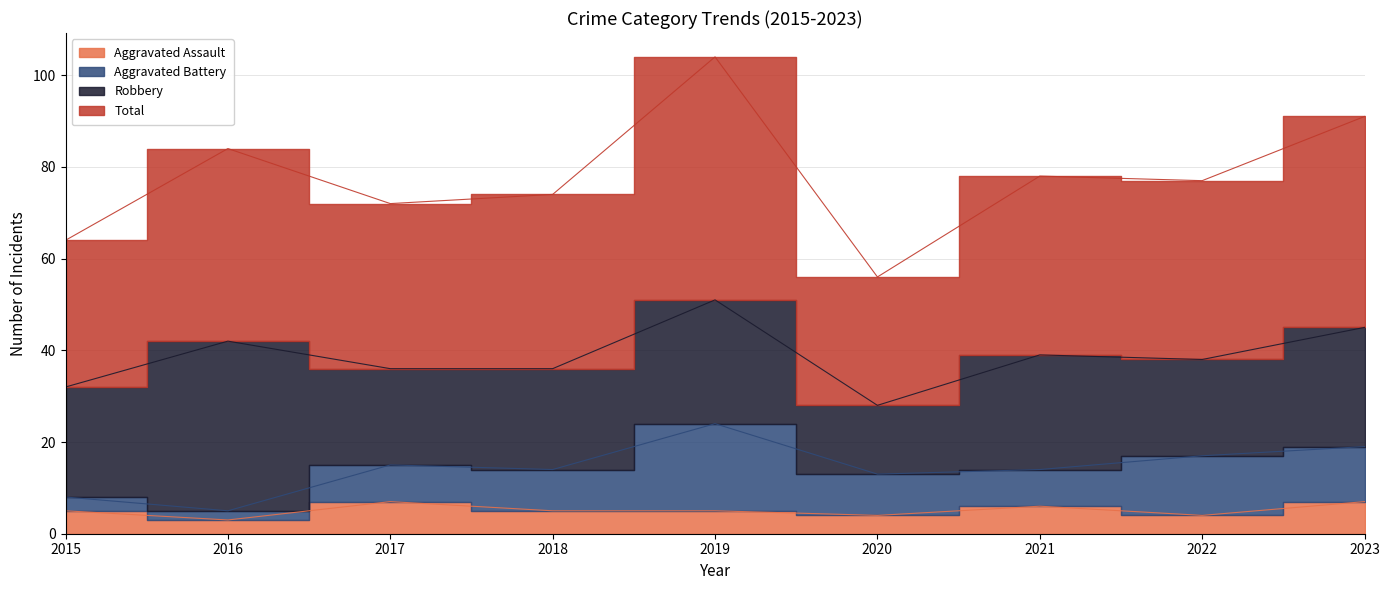

Is it true that Aggravated Assault equals 3 at 2016?

True